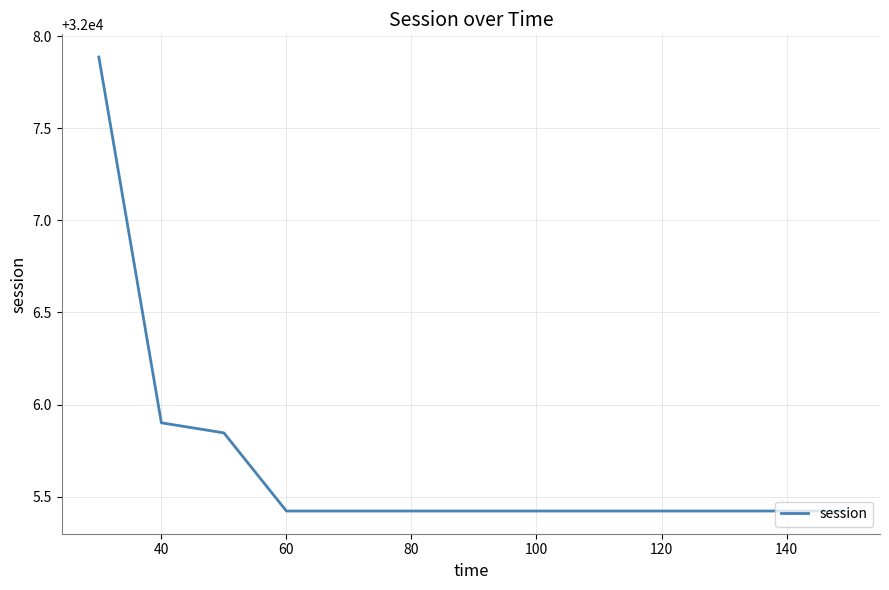

What is the difference between the maximum and minimum values?

2.5